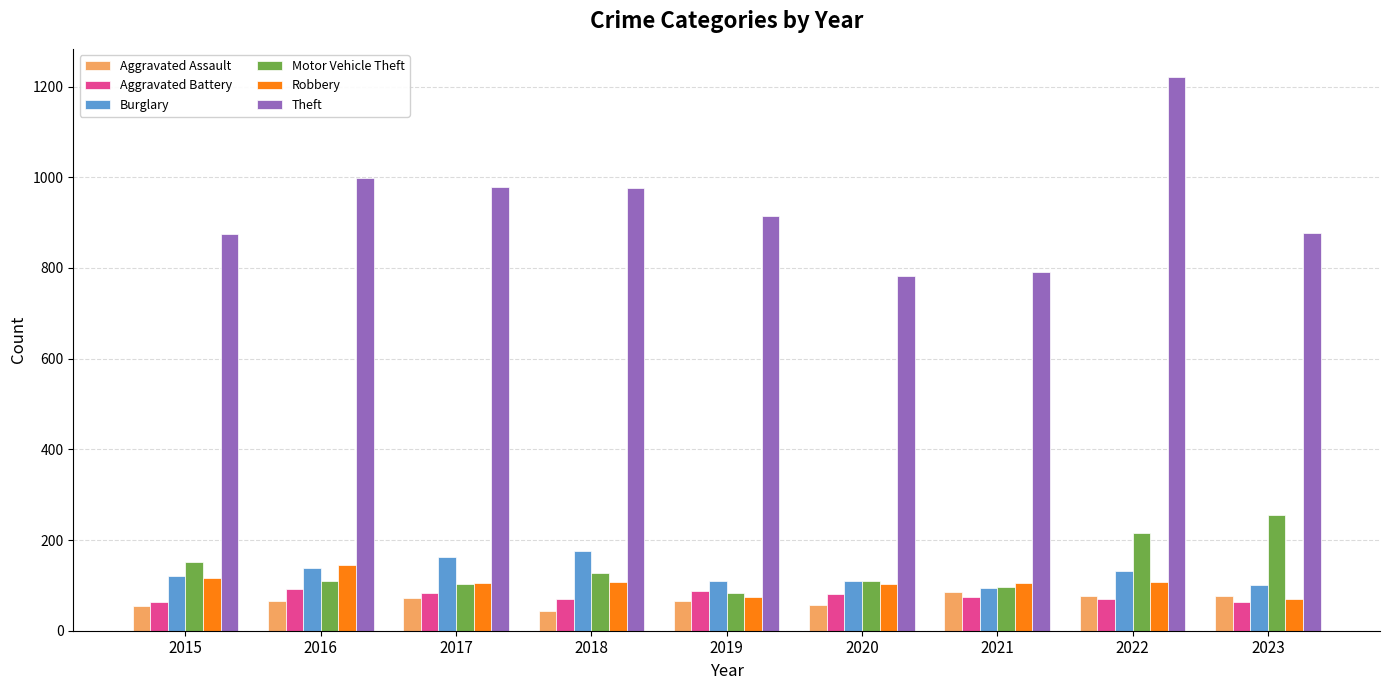

What is the spread (max minus min) of values at 2017?

907